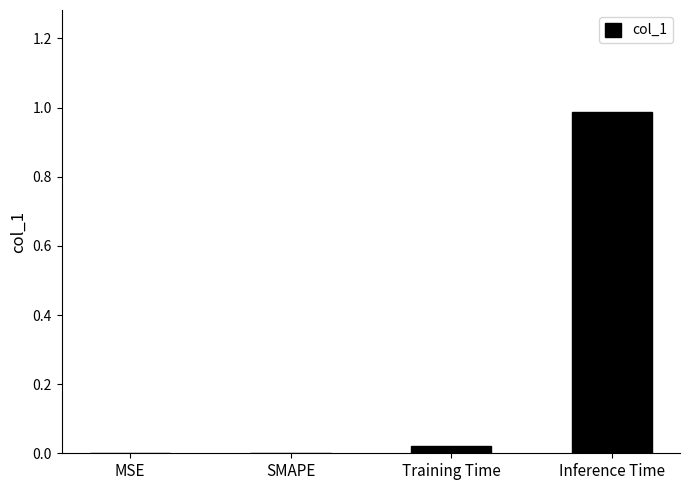

Which label corresponds to the largest value in the chart?

Inference Time